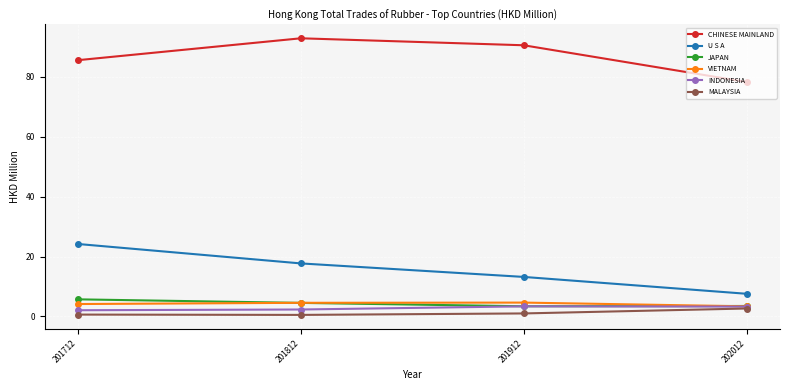

What is the sum of all MALAYSIA values?

4.8